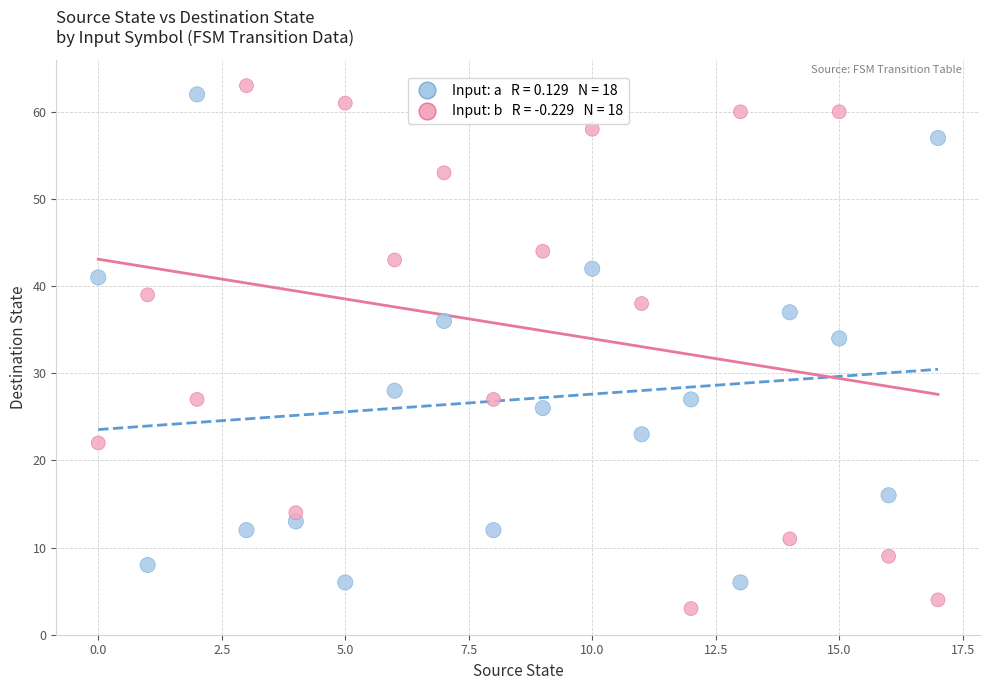

Across all data points, what is the range of Y values (max minus min)?

60